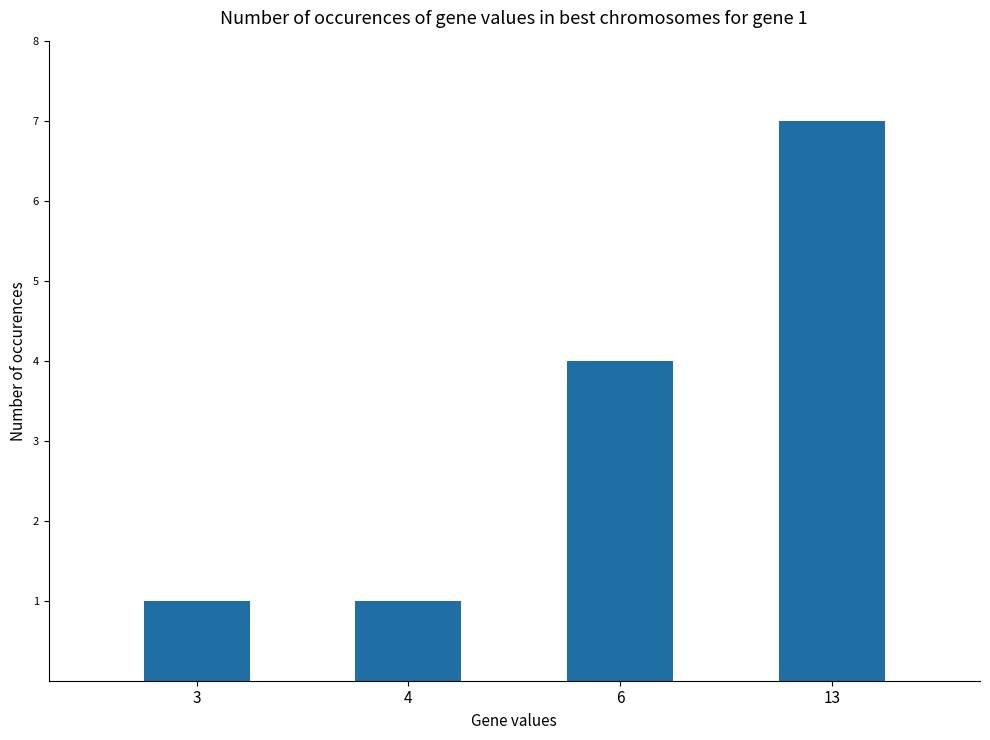

Reading left to right, what are all the values shown in this chart?

3=1	4=1	6=4	13=7